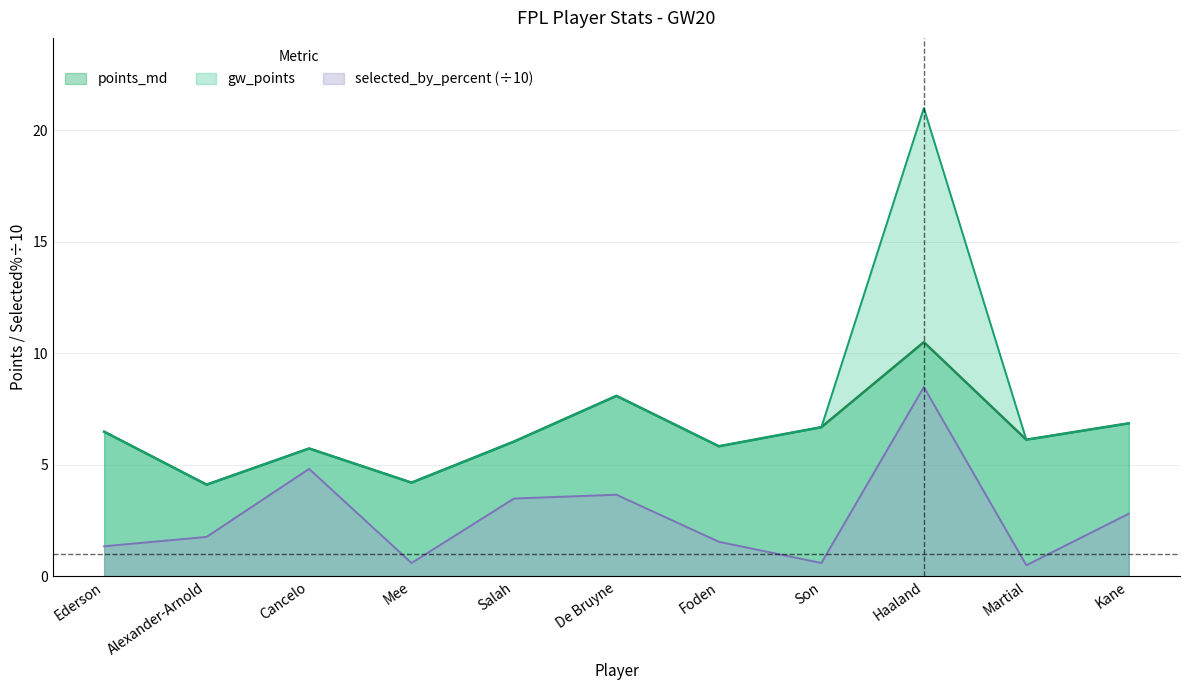

How many data points does each series have?

11